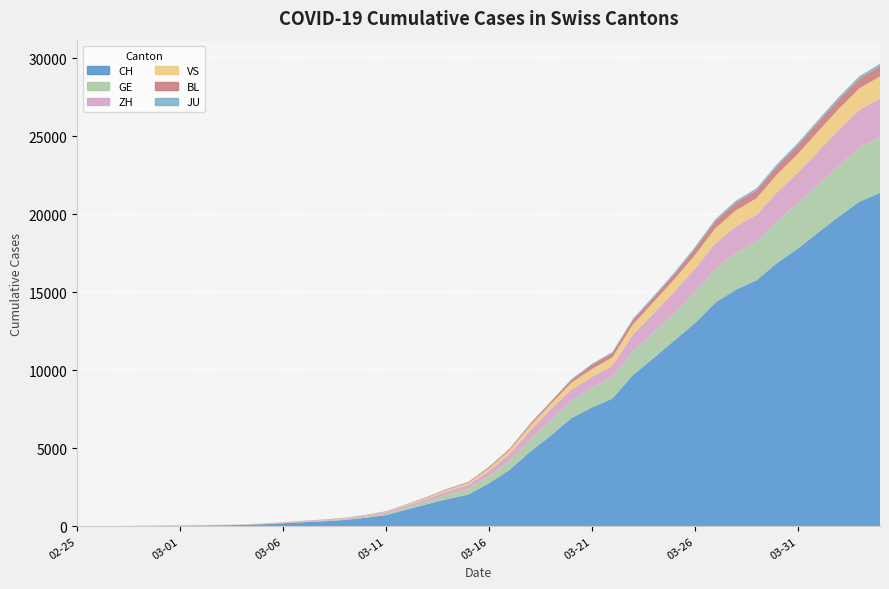

Reading right to left, transcribe all the data shown in this chart.

CH: 2020-04-04=21368	2020-04-03=20802	2020-04-02=19849	2020-04-01=18832	2020-03-31=17788	2020-03-30=16874	2020-03-29=15761	2020-03-28=15164	2020-03-27=14332	2020-03-26=13002	2020-03-25=11892	2020-03-24=10772	2020-03-23=9686	2020-03-22=8174	2020-03-21=7607	2020-03-20=6917	2020-03-19=5791	2020-03-18=4764	2020-03-17=3601	2020-03-16=2742	2020-03-15=2021	2020-03-14=1739	2020-03-13=1406	2020-03-12=1054	2020-03-11=702	2020-03-10=533	2020-03-09=395	2020-03-08=311	2020-03-07=254	2020-03-06=182	2020-03-05=117	2020-03-04=73	2020-03-03=54	2020-03-02=37	2020-03-01=27	2020-02-29=20	2020-02-28=13	2020-02-27=6	2020-02-26=2	2020-02-25=1
GE: 2020-04-04=3584	2020-04-03=3456	2020-04-02=3270	2020-04-01=3059	2020-03-31=2902	2020-03-30=2673	2020-03-29=2466	2020-03-28=2360	2020-03-27=2164	2020-03-26=1979	2020-03-25=1757	2020-03-24=1636	2020-03-23=1536	2020-03-22=1391	2020-03-21=1248	2020-03-20=1119	2020-03-19=994	2020-03-18=775	2020-03-17=587	2020-03-16=460	2020-03-15=374	2020-03-14=281	2020-03-13=178	2020-03-12=114	2020-03-11=84	2020-03-10=73	2020-03-09=47	2020-03-08=38	2020-03-07=30	2020-03-06=19	2020-03-05=15	2020-03-04=11	2020-03-03=11	2020-03-02=8	2020-03-01=8	2020-02-29=6	2020-02-28=4	2020-02-27=1	2020-02-26=1	2020-02-25=0
ZH: 2020-04-04=2467	2020-04-03=2434	2020-04-02=2306	2020-04-01=2142	2020-03-31=1953	2020-03-30=1862	2020-03-29=1736	2020-03-28=1704	2020-03-27=1630	2020-03-26=1503	2020-03-25=1371	2020-03-24=1224	2020-03-23=1076	2020-03-22=712	2020-03-21=712	2020-03-20=712	2020-03-19=680	2020-03-18=569	2020-03-17=430	2020-03-16=327	2020-03-15=251	2020-03-14=219	2020-03-13=164	2020-03-12=141	2020-03-11=102	2020-03-10=63	2020-03-09=50	2020-03-08=41	2020-03-07=35	2020-03-06=30	2020-03-05=24	2020-03-04=16	2020-03-03=14	2020-03-02=11	2020-03-01=7	2020-02-29=6	2020-02-28=2	2020-02-27=2	2020-02-26=2	2020-02-25=1
VS: 2020-04-04=1416	2020-04-03=1383	2020-04-02=1334	2020-04-01=1282	2020-03-31=1211	2020-03-30=1144	2020-03-29=1055	2020-03-28=1017	2020-03-27=968	2020-03-26=874	2020-03-25=793	2020-03-24=728	2020-03-23=628	2020-03-22=535	2020-03-21=498	2020-03-20=436	2020-03-19=349	2020-03-18=312	2020-03-17=225	2020-03-16=172	2020-03-15=115	2020-03-14=98	2020-03-13=76	2020-03-12=53	2020-03-11=30	2020-03-10=22	2020-03-09=17	2020-03-08=12	2020-03-07=7	2020-03-06=6	2020-03-05=5	2020-03-04=4	2020-03-03=3	2020-03-02=3	2020-03-01=2	2020-02-29=1	2020-02-28=1	2020-02-27=0	2020-02-26=0	2020-02-25=0
BL: 2020-04-04=656	2020-04-03=625	2020-04-02=610	2020-04-01=588	2020-03-31=561	2020-03-30=539	2020-03-29=511	2020-03-28=502	2020-03-27=466	2020-03-26=422	2020-03-25=341	2020-03-24=306	2020-03-23=302	2020-03-22=289	2020-03-21=282	2020-03-20=184	2020-03-19=134	2020-03-18=116	2020-03-17=89	2020-03-16=76	2020-03-15=54	2020-03-14=47	2020-03-13=42	2020-03-12=26	2020-03-11=26	2020-03-10=22	2020-03-09=20	2020-03-08=19	2020-03-07=15	2020-03-06=6	2020-03-05=6	2020-03-04=2	2020-03-03=2	2020-03-02=2	2020-03-01=2	2020-02-29=2	2020-02-28=1	2020-02-27=0	2020-02-26=0	2020-02-25=0
JU: 2020-04-04=154	2020-04-03=149	2020-04-02=149	2020-04-01=145	2020-03-31=140	2020-03-30=128	2020-03-29=127	2020-03-28=119	2020-03-27=114	2020-03-26=100	2020-03-25=92	2020-03-24=82	2020-03-23=69	2020-03-22=61	2020-03-21=54	2020-03-20=44	2020-03-19=36	2020-03-18=32	2020-03-17=29	2020-03-16=25	2020-03-15=19	2020-03-14=18	2020-03-13=17	2020-03-12=12	2020-03-11=7	2020-03-10=7	2020-03-09=7	2020-03-08=5	2020-03-07=5	2020-03-06=4	2020-03-05=4	2020-03-04=2	2020-03-03=2	2020-03-02=1	2020-03-01=1	2020-02-29=1	2020-02-28=1	2020-02-27=1	2020-02-26=0	2020-02-25=0